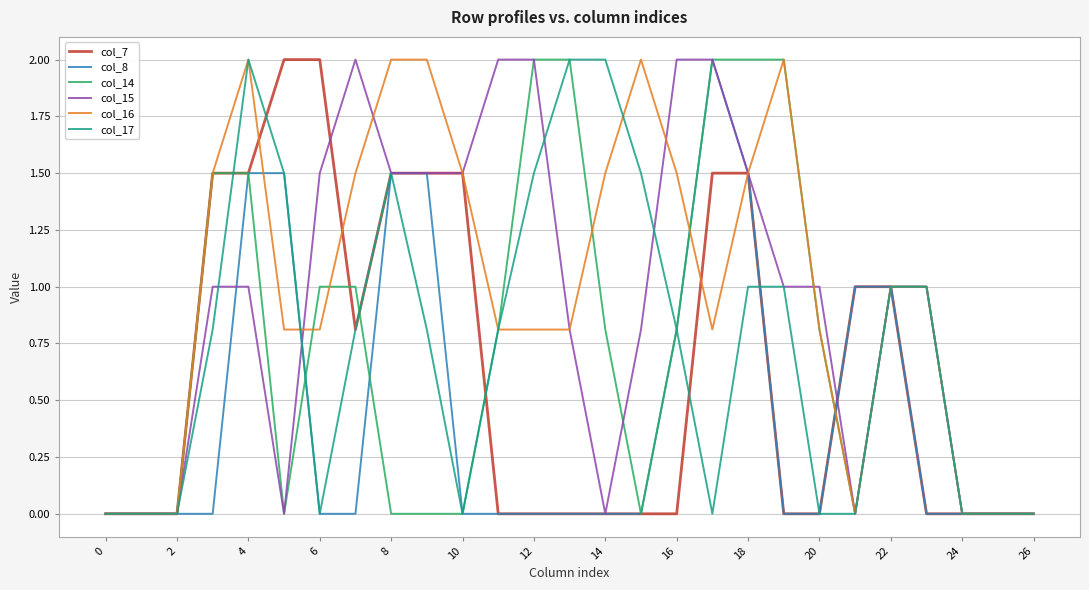

How many series are shown in this chart?

6